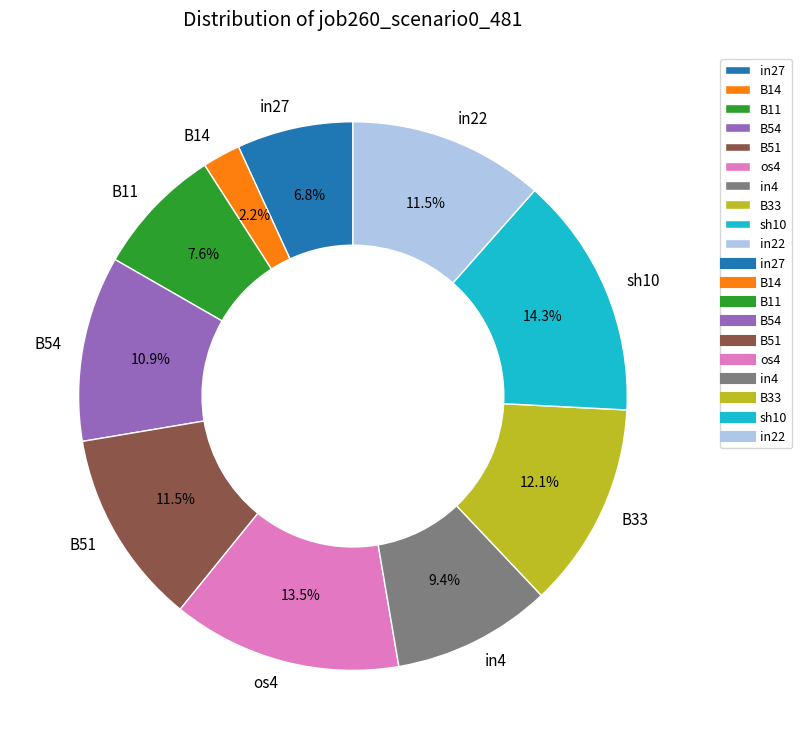

To the nearest percent, what percentage of the pie is in4?

9%